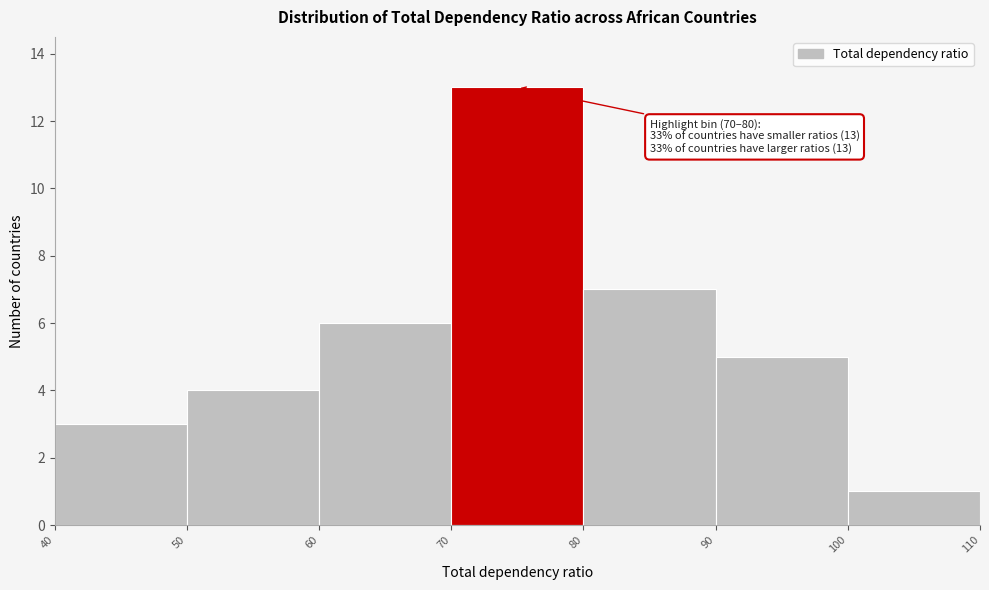

Over which range of the x-axis is the bar tallest?

70 to 80